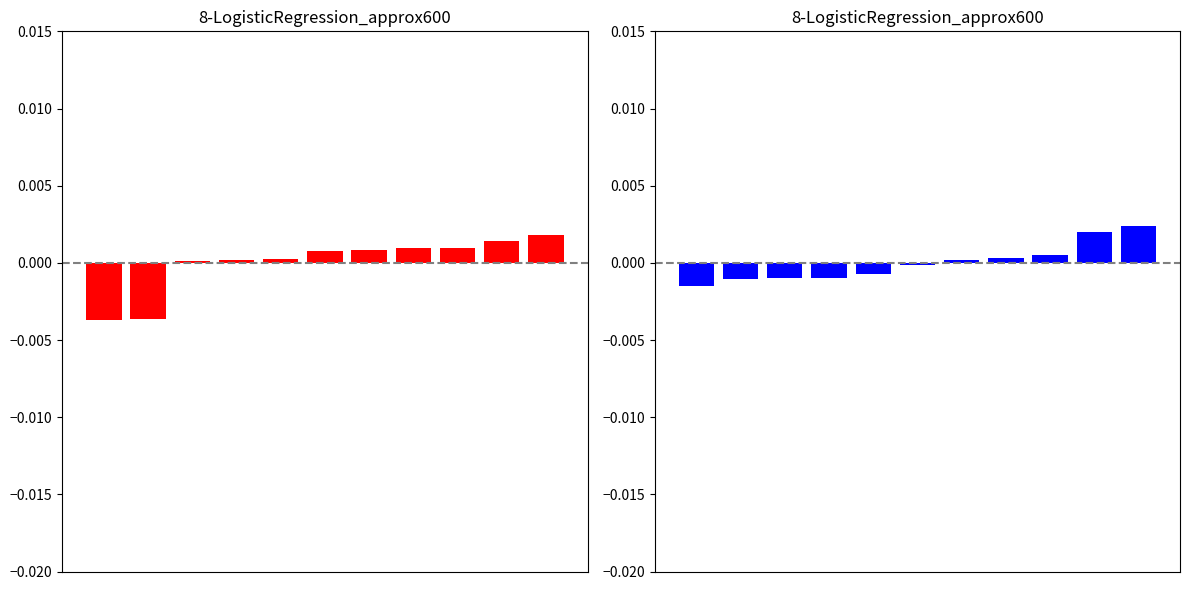

Is it true that y equals -0.0 at 4?

False